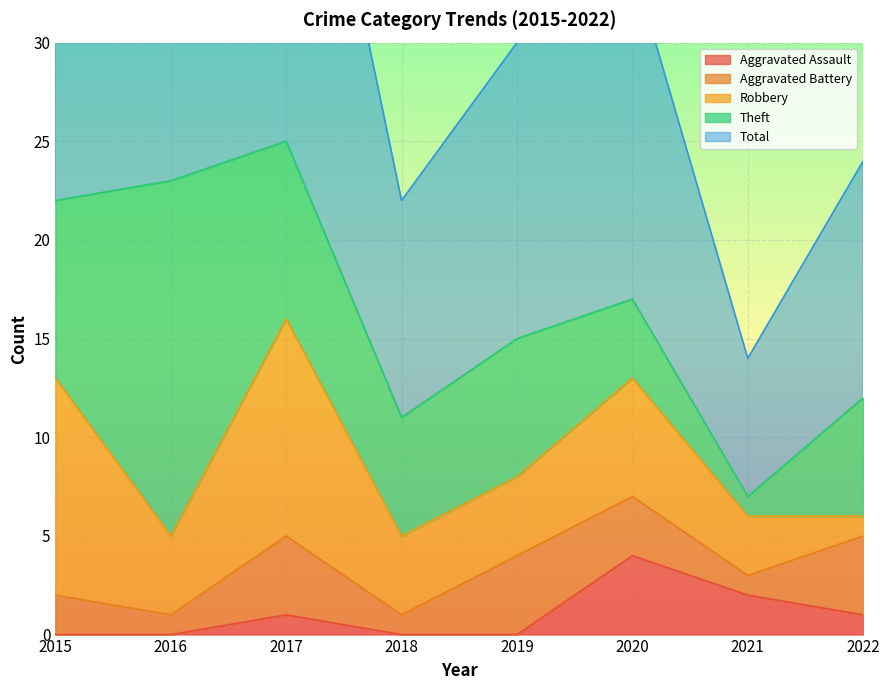

Which series changed the most between 2021 and 2022?

Theft